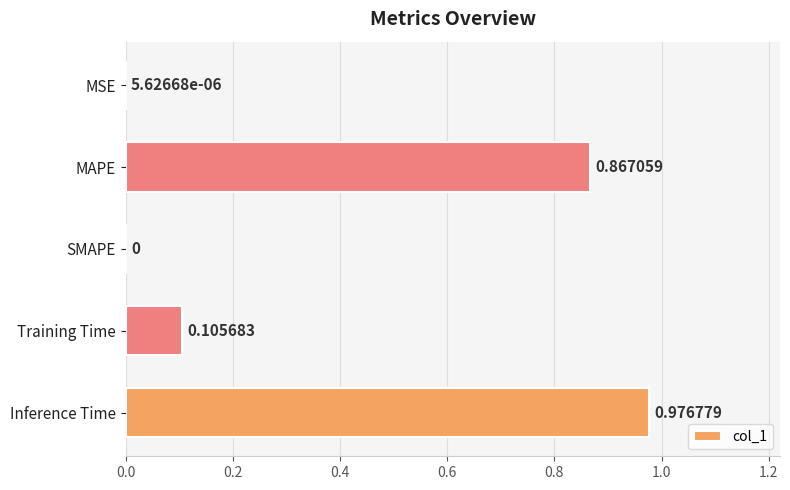

At which category does the chart reach its peak across all series?

Inference Time